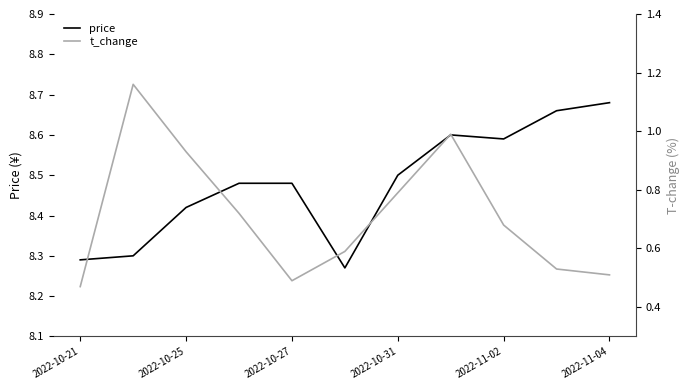

What is the value of the t_change point at the 3rd from the left?

0.9